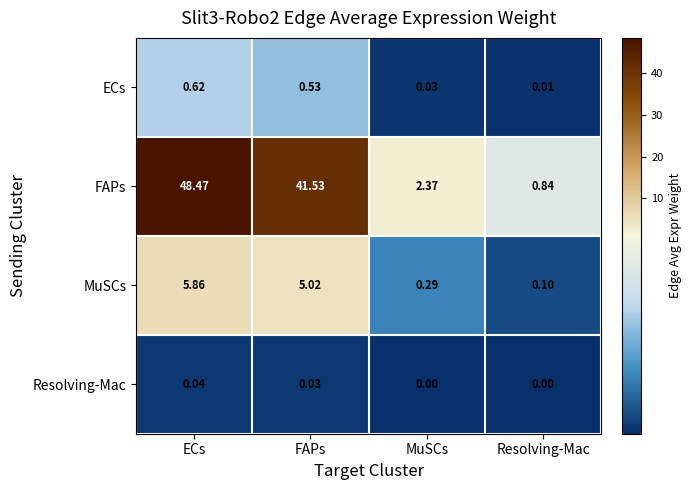

Where does the FAPs series first go above 41?

ECs